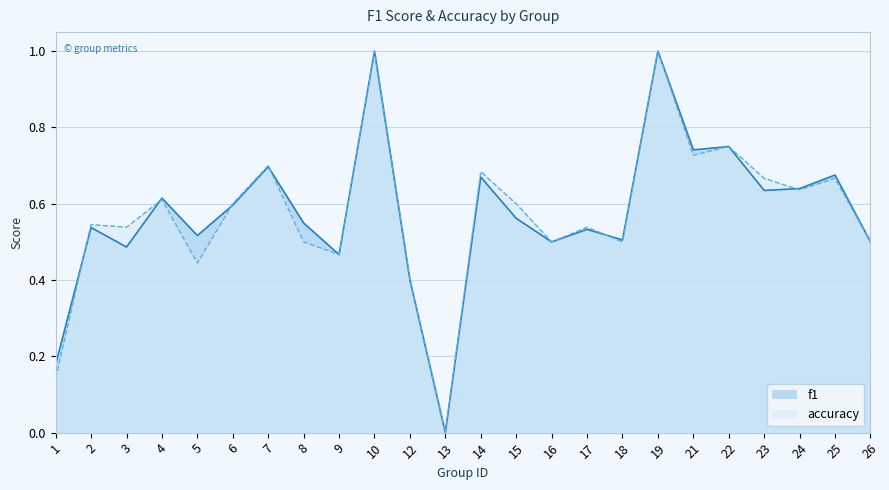

At which label does accuracy reach its minimum?

13